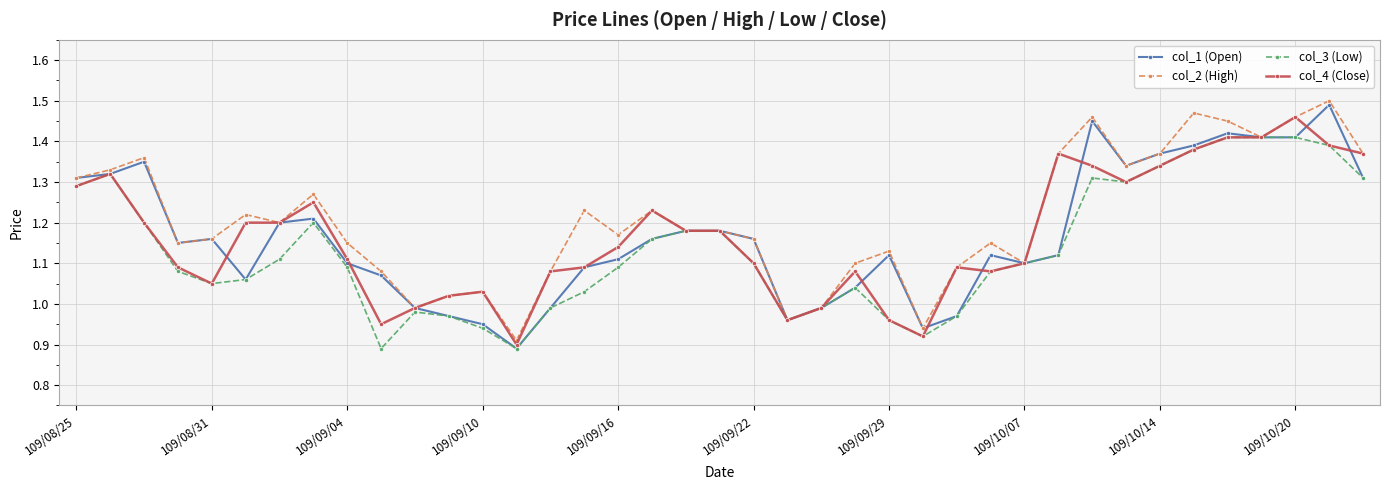

Which series has the largest range (max minus min)?

col_1 (Open)